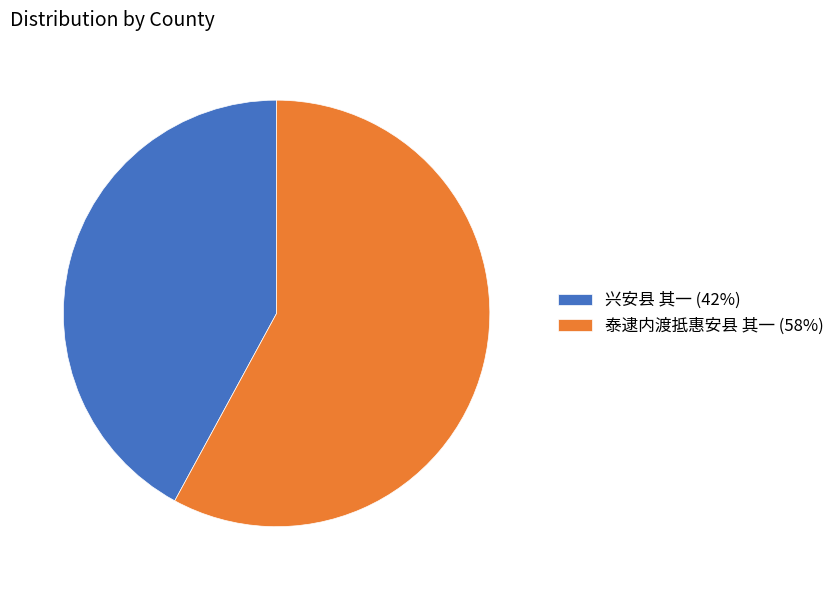

Is 兴安县 其一 the majority of the pie?

No